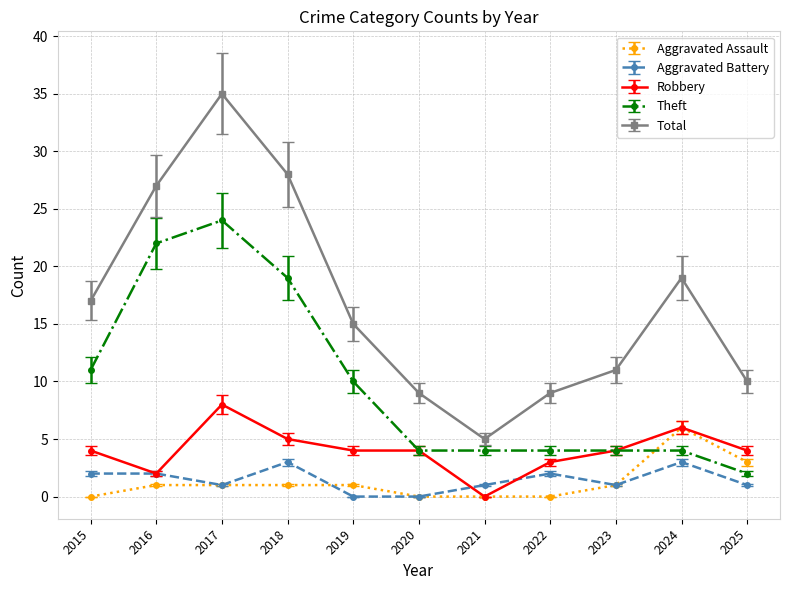

What is the total value across all series at 2020?

17